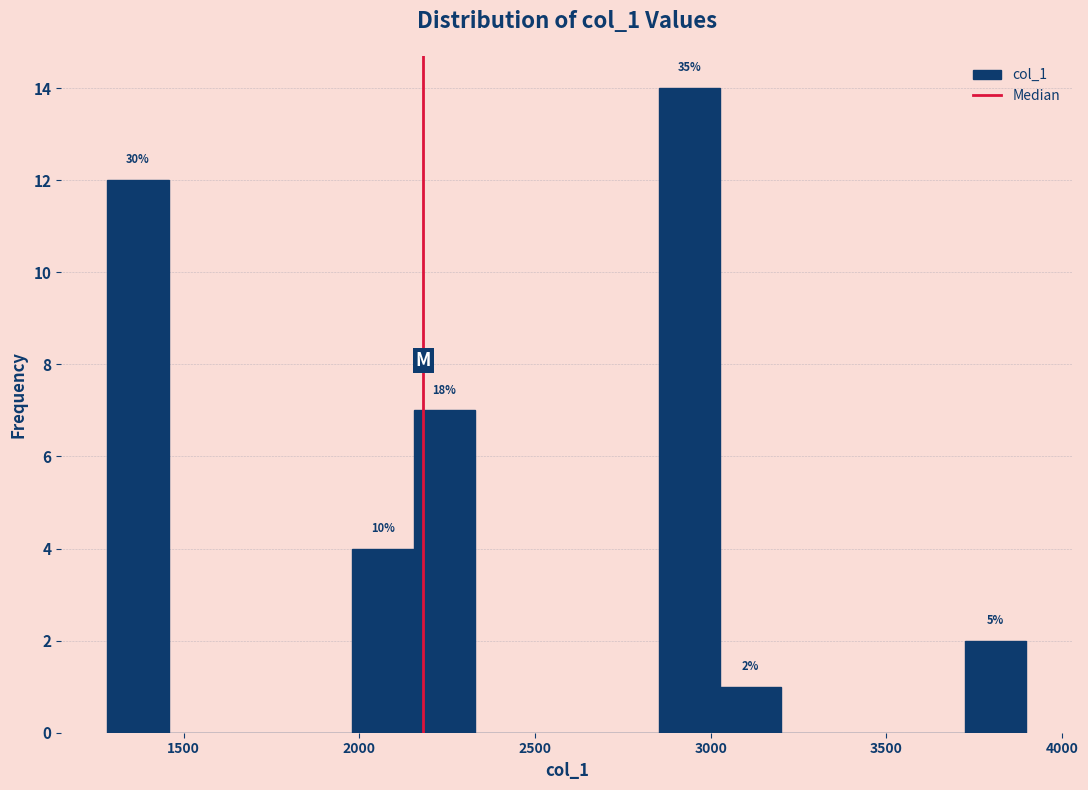

Around what value on the x-axis is the tallest bar? Give the approximate position of its centre, as read against the axis.

2950